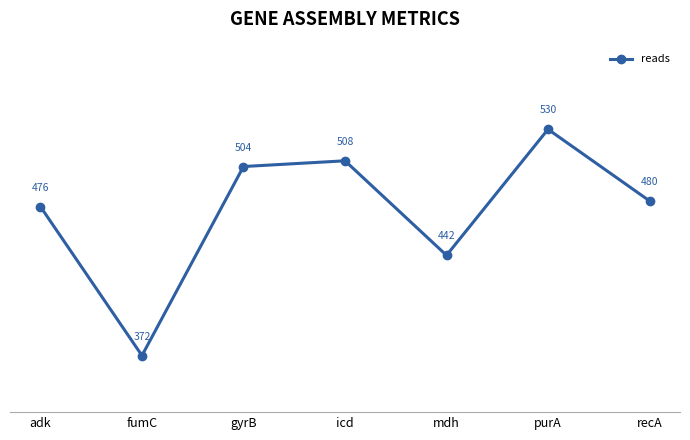

What is the sum of all values?

3312